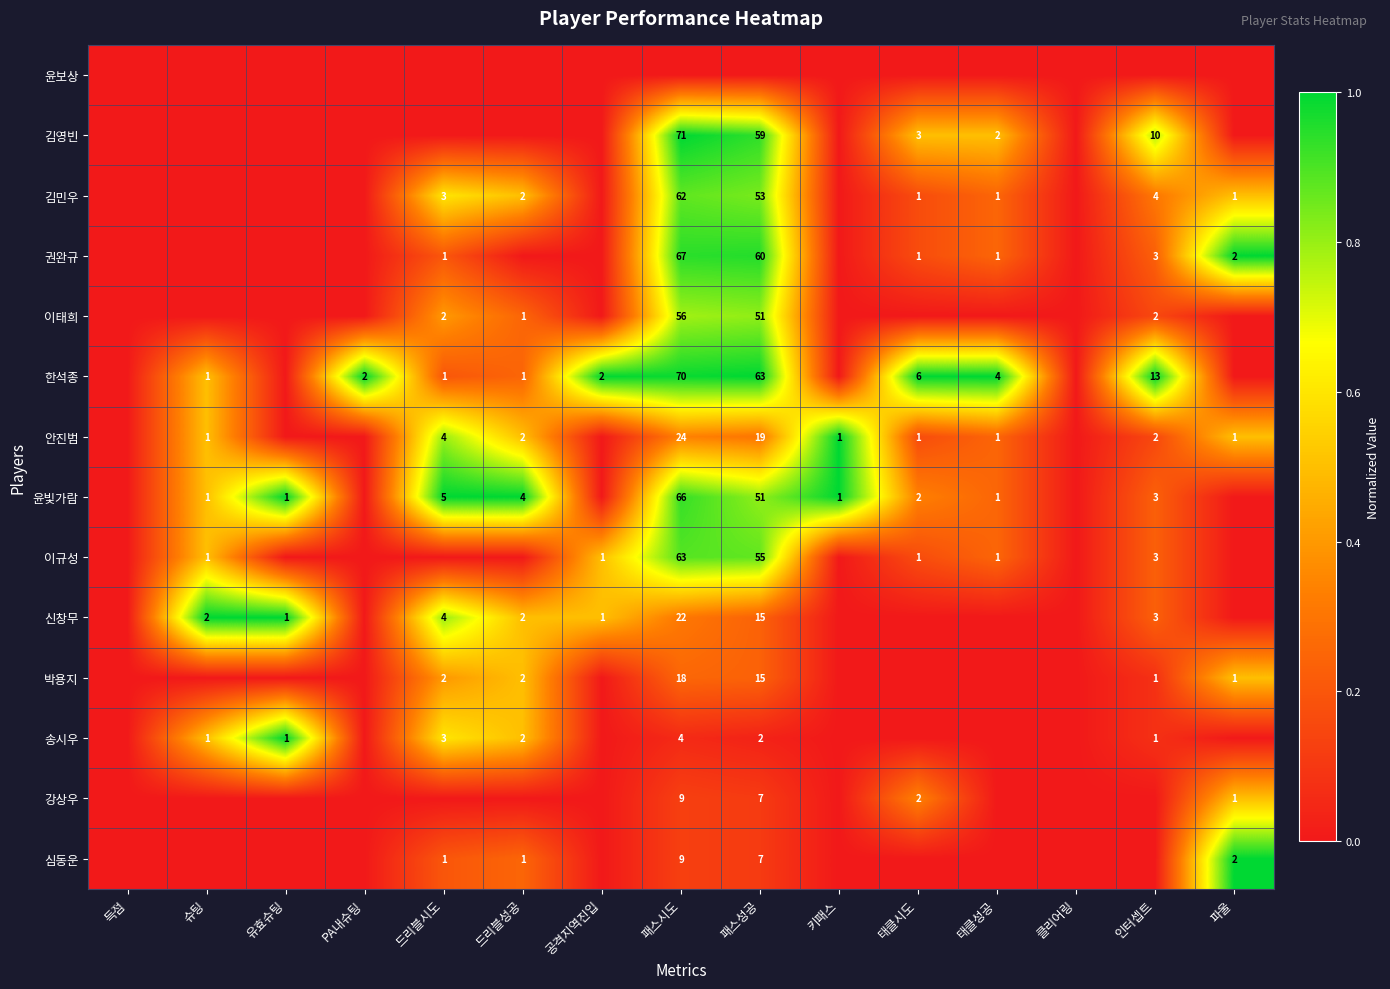

Is the value of 한석종 at 태클시도 greater than the value of 김민우 at 파울?

Yes